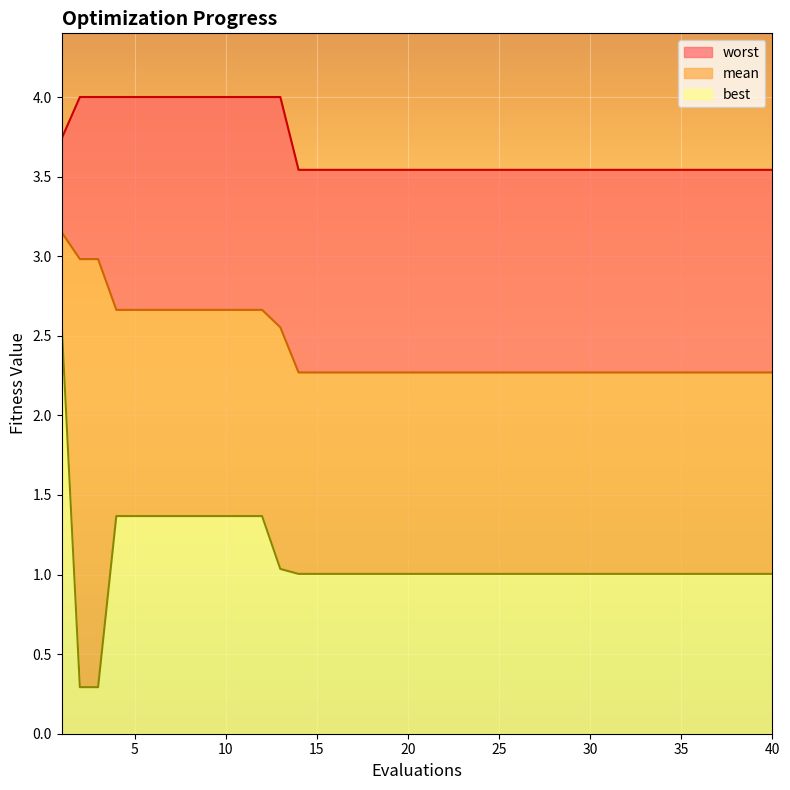

What is the maximum value for best?

2.6